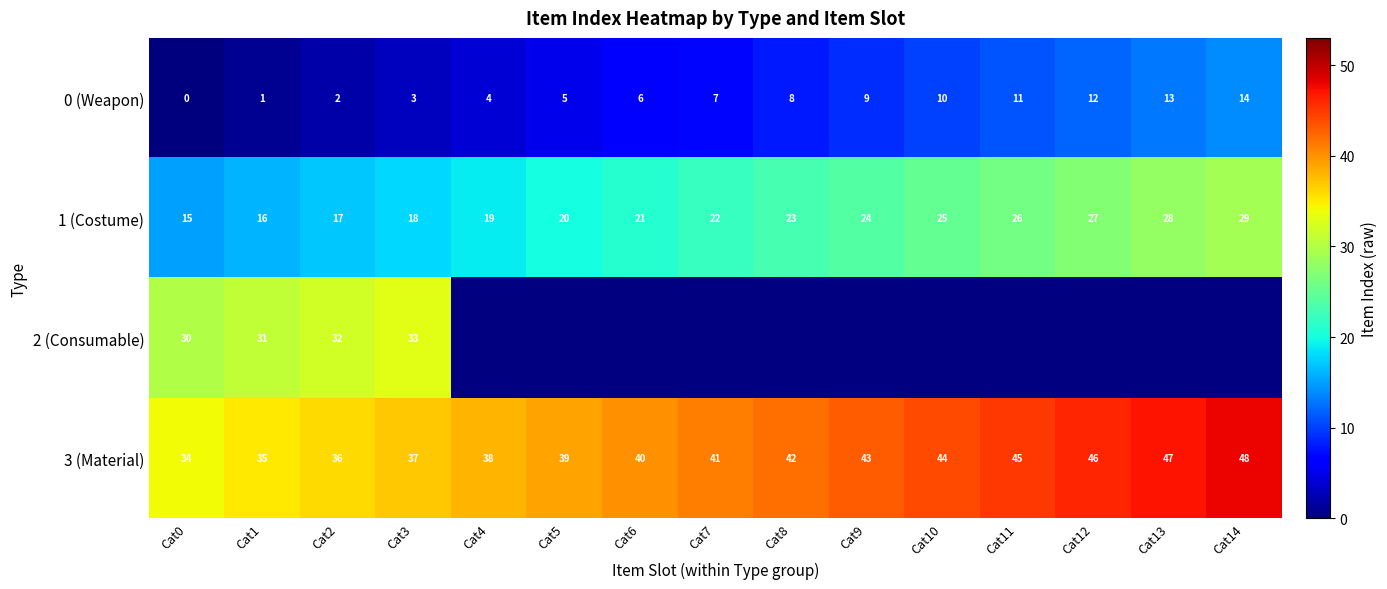

How many categories are shown in the chart?

15